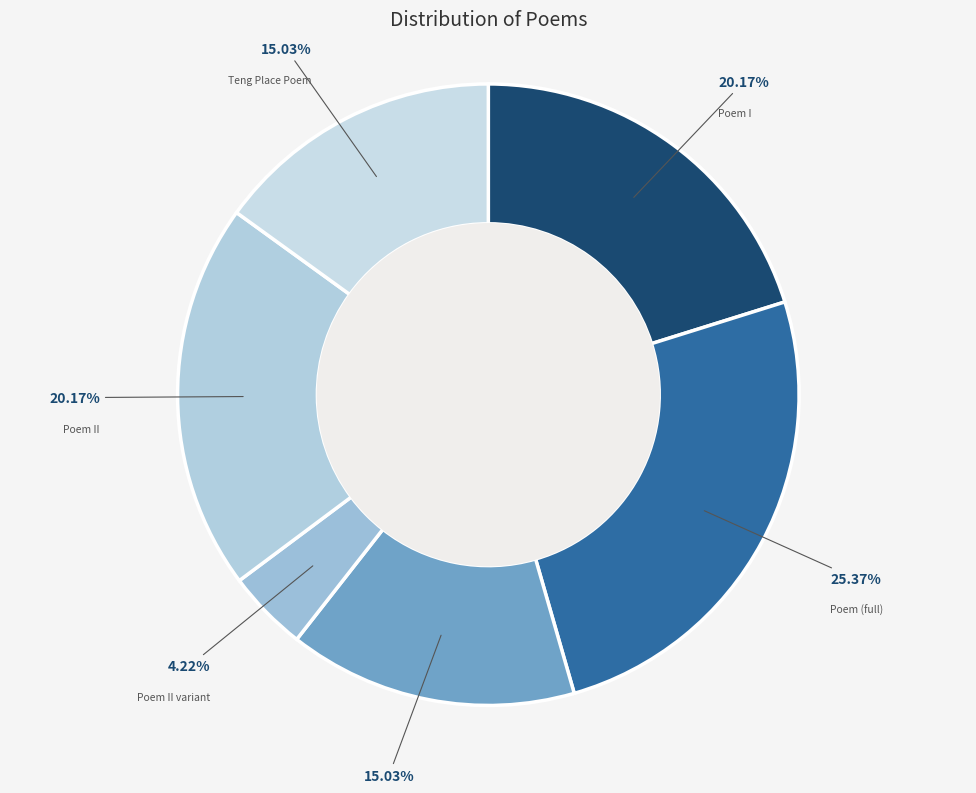

Count the number of slices in the pie.

6